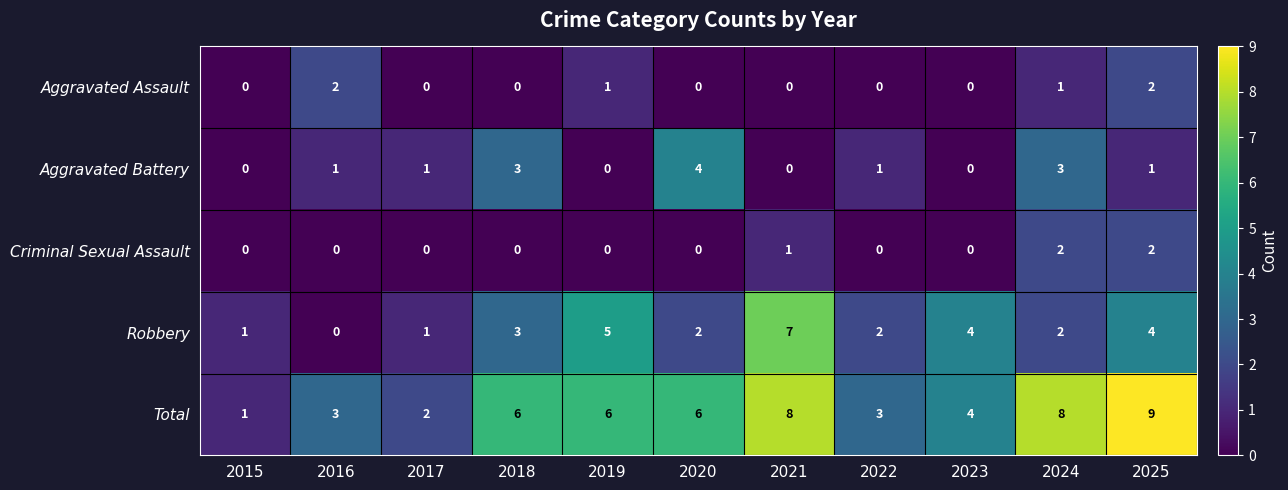

Count the Total values in the range 3 to 8.

8